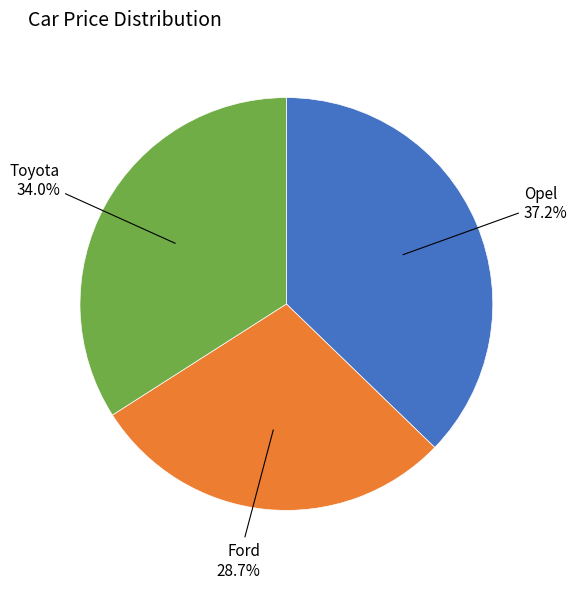

Is there a majority slice in this chart?

No